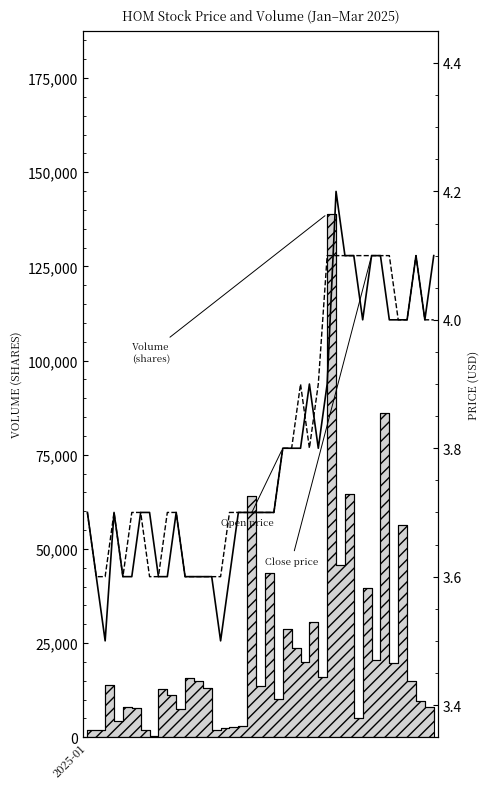

At how many categories does at least one series exceed 3?

40